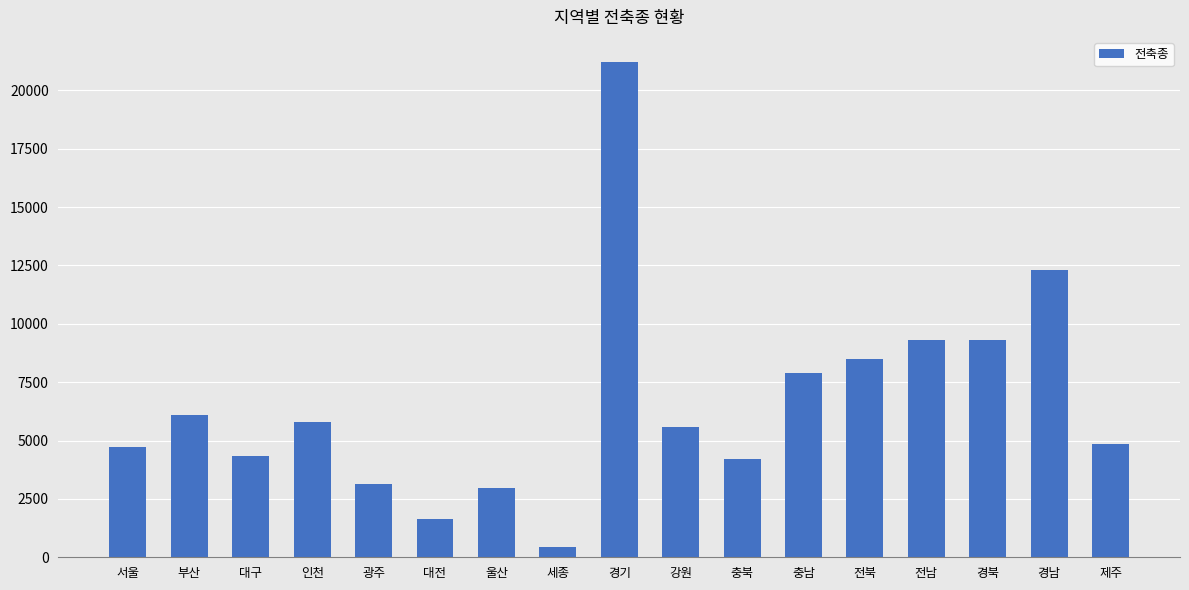

The chart shows a value of 5290 at 광주. True or false?

False